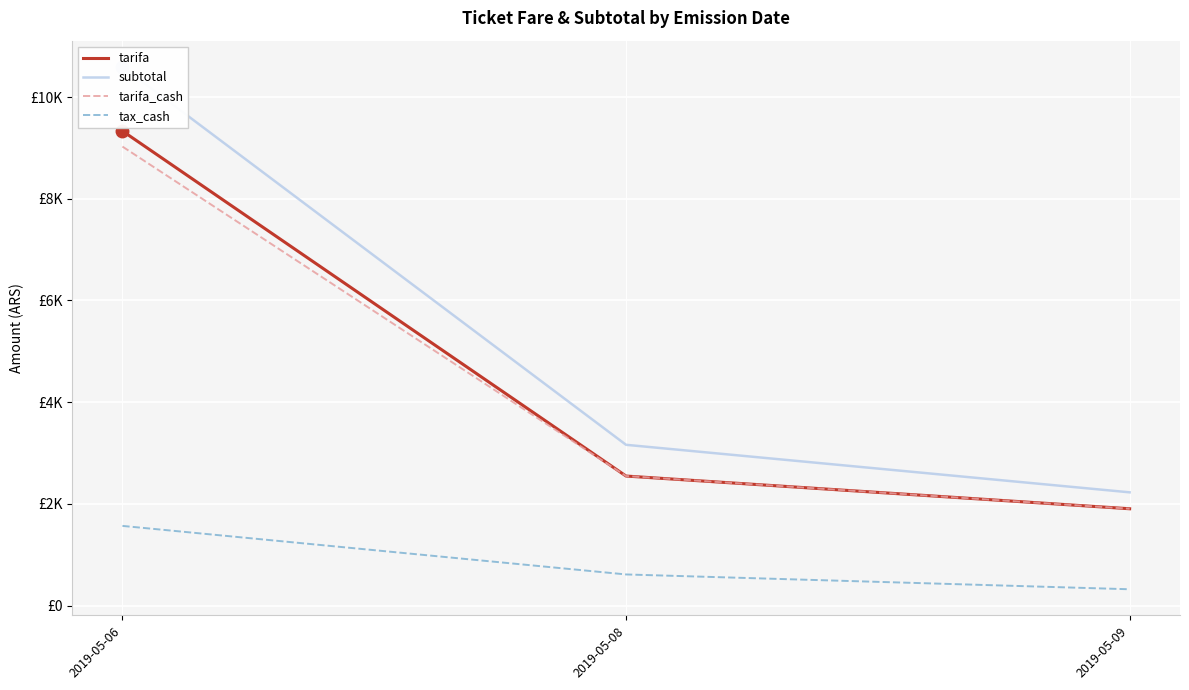

The tarifa series shows 9332.4 at 2019-05-06. True or false?

True